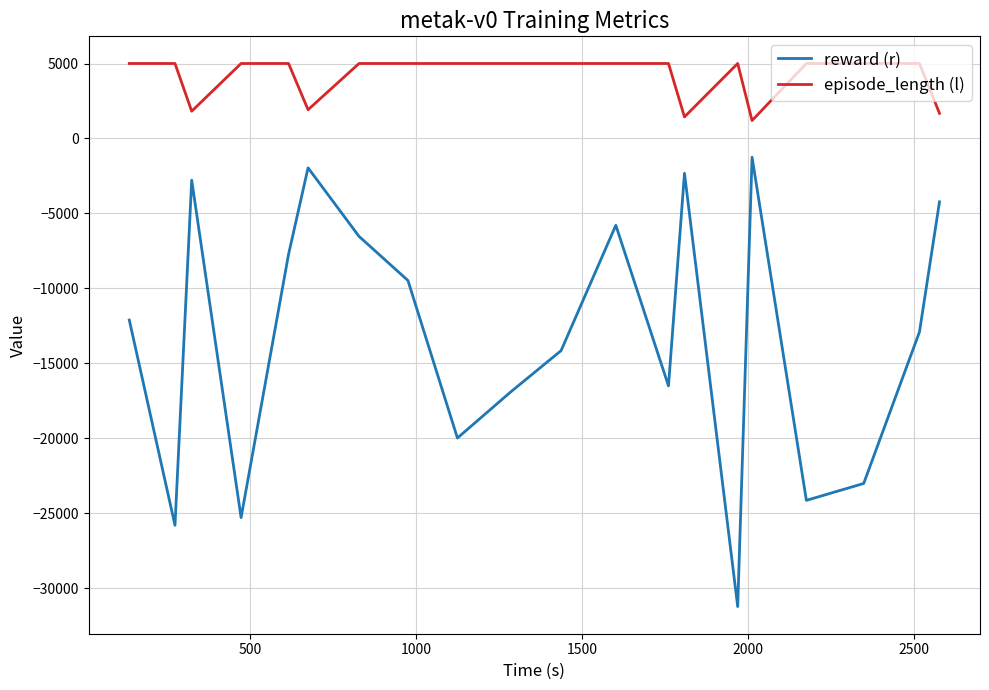

Which series has the widest spread of values?

reward (r)